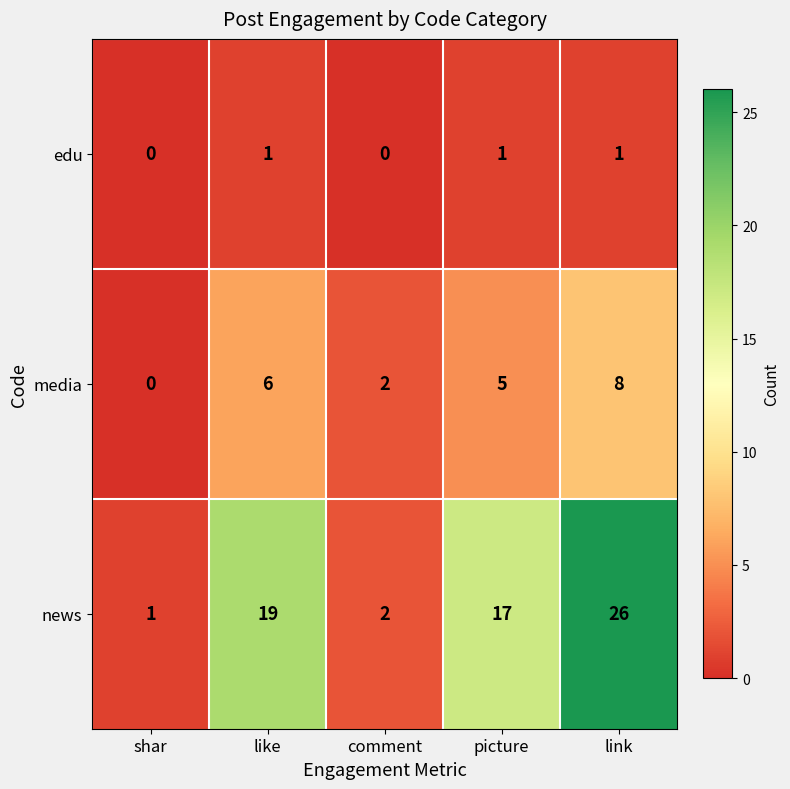

What is the total value across all series at like?

26